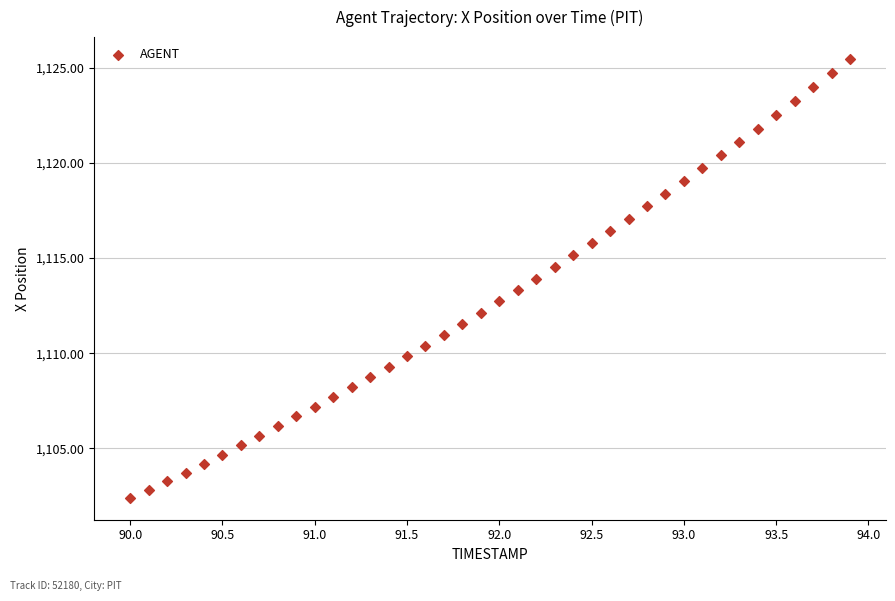

What is the range of Y values (max minus min)?

23.0